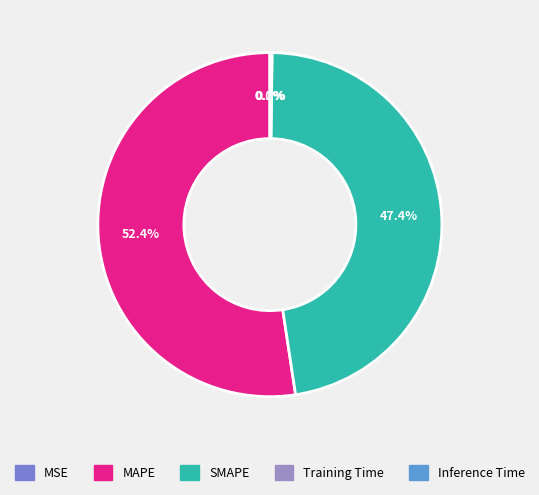

Between Inference Time and Training Time, which is larger?

Inference Time